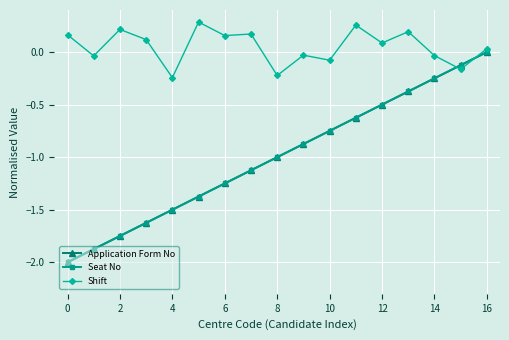

True or false: Application Form No has more than 1 points higher than both neighbors.

False